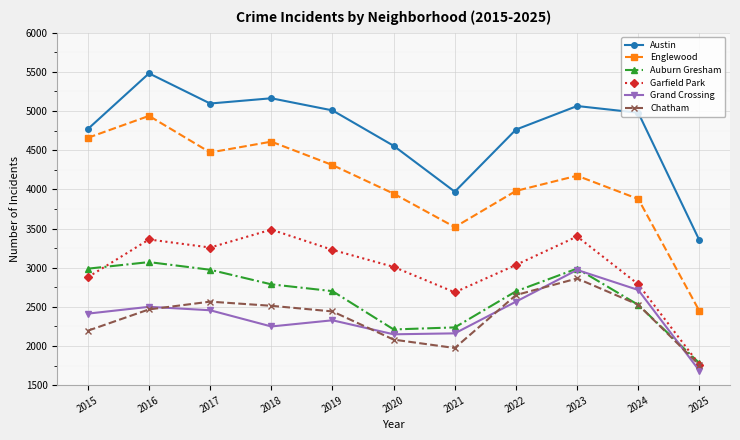

True or false: Auburn Gresham and Austin cross at least once.

False